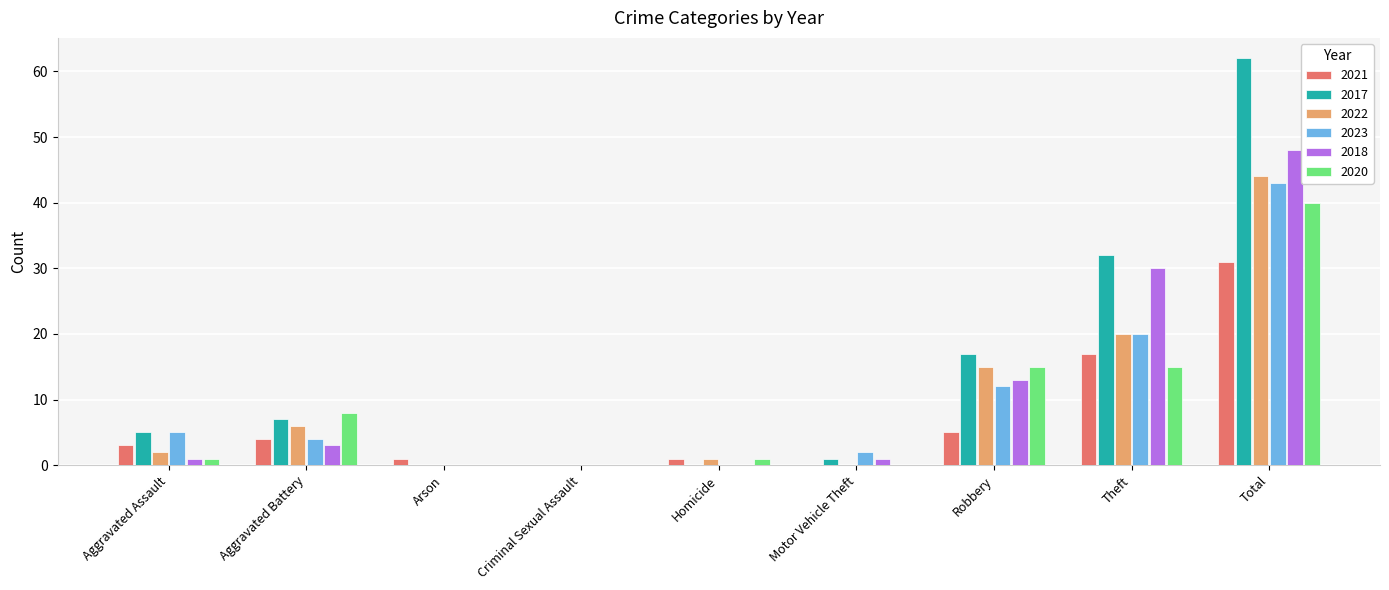

What is the approximate value of 2017 at Theft?

32